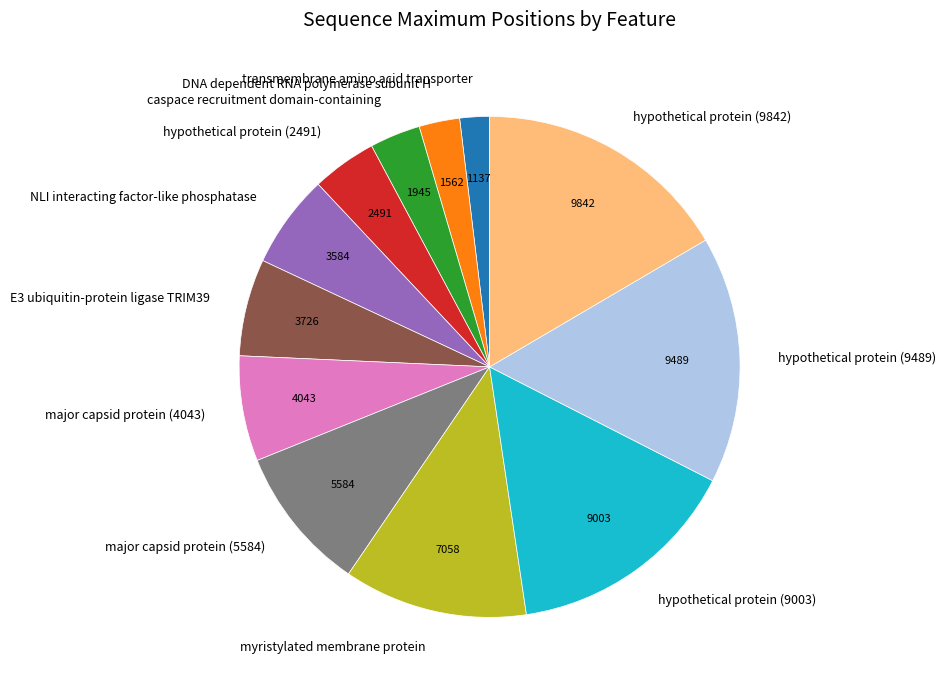

How many slices are in this pie chart?

12